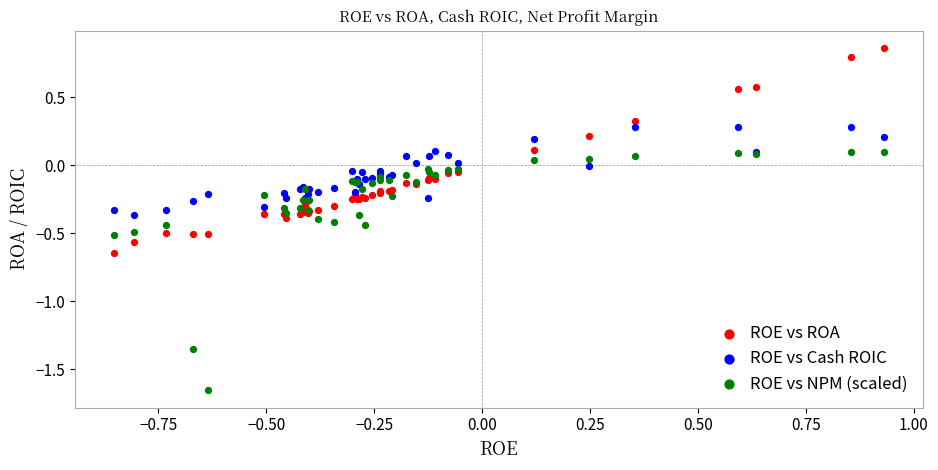

What is the X range (max minus min) for the scatter plot?

1.8